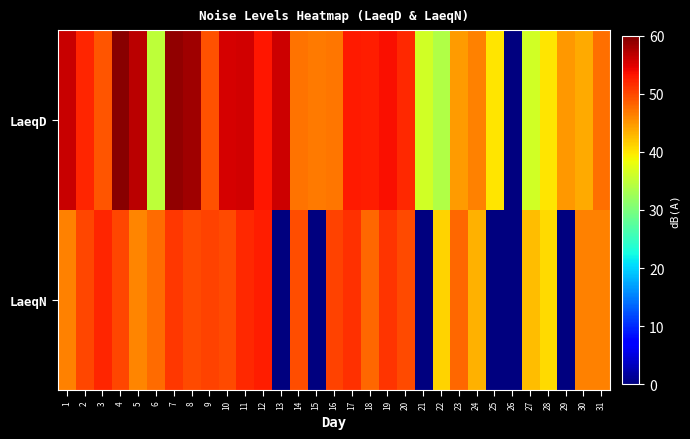

Reading right to left, extract all data points from this chart.

LaeqD: 31=47.5	30=43.7	29=44.9	28=40.0	27=36.2	26=0.0	25=40.0	24=46.4	23=44.6	22=33.9	21=36.3	20=52.0	19=53.5	18=52.7	17=52.8	16=47.1	15=46.7	14=47.2	13=55.9	12=53.2	11=55.7	10=55.4	9=49.3	8=58.3	7=59.0	6=34.8	5=56.9	4=59.5	3=49.2	2=52.1	1=56.1
LaeqN: 31=46.3	30=46.2	29=0.0	28=40.7	27=42.6	26=0.0	25=0.0	24=43.3	23=48.0	22=41.2	21=0.0	20=49.9	19=51.2	18=48.0	17=51.5	16=50.2	15=0.0	14=49.6	13=0.0	12=52.7	11=52.0	10=49.8	9=50.3	8=49.9	7=50.9	6=47.7	5=46.0	4=50.1	3=52.2	2=50.0	1=46.2